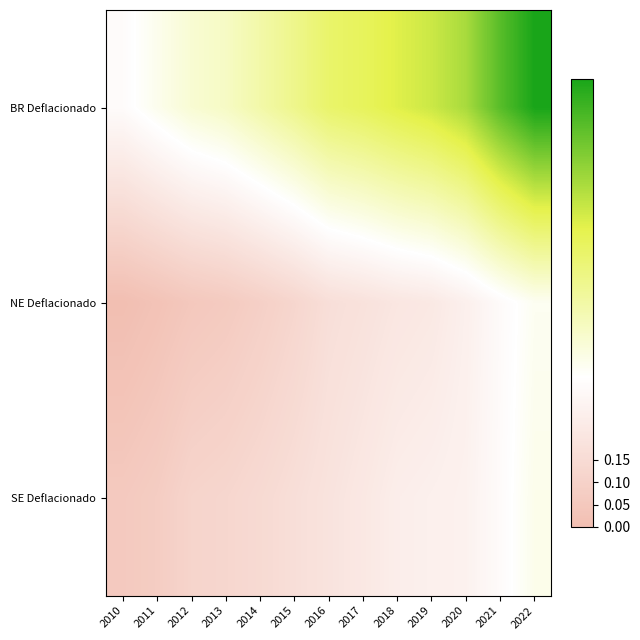

At 2019, list the series in order from smallest to largest.

NE Deflacionado, SE Deflacionado, BR Deflacionado